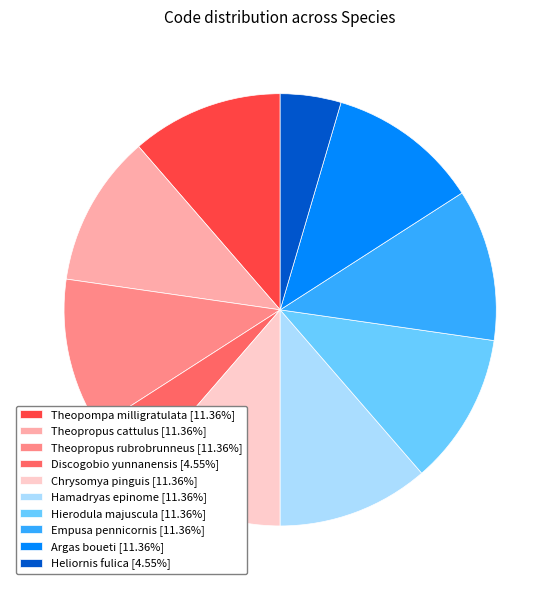

Is it true that Heliornis fulica is 17% of the pie?

False